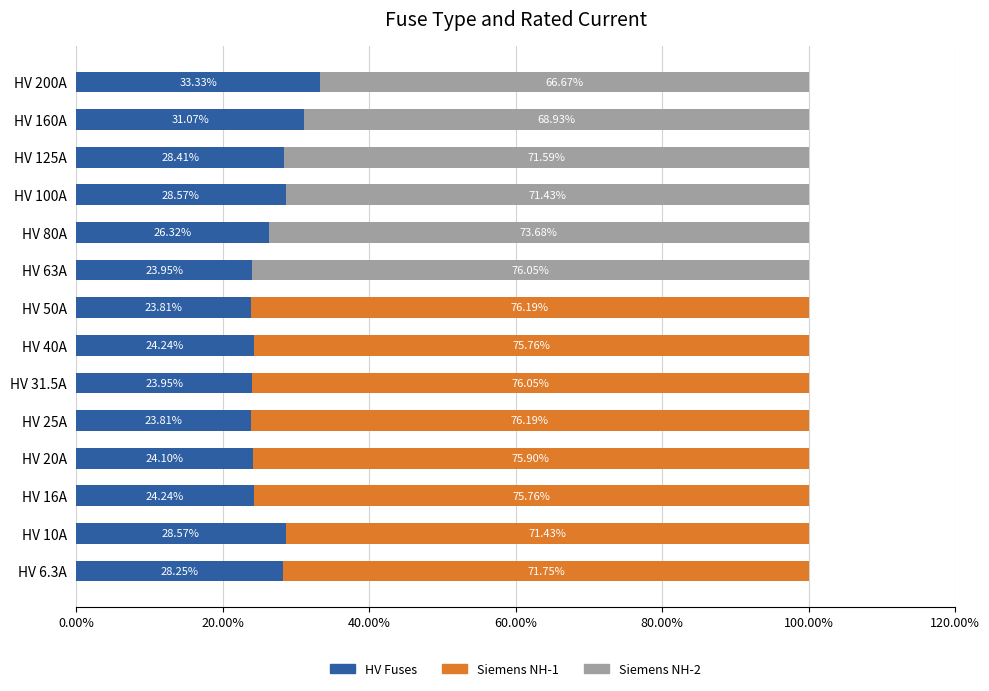

What is the total value across all series at HV 16A?

100.0